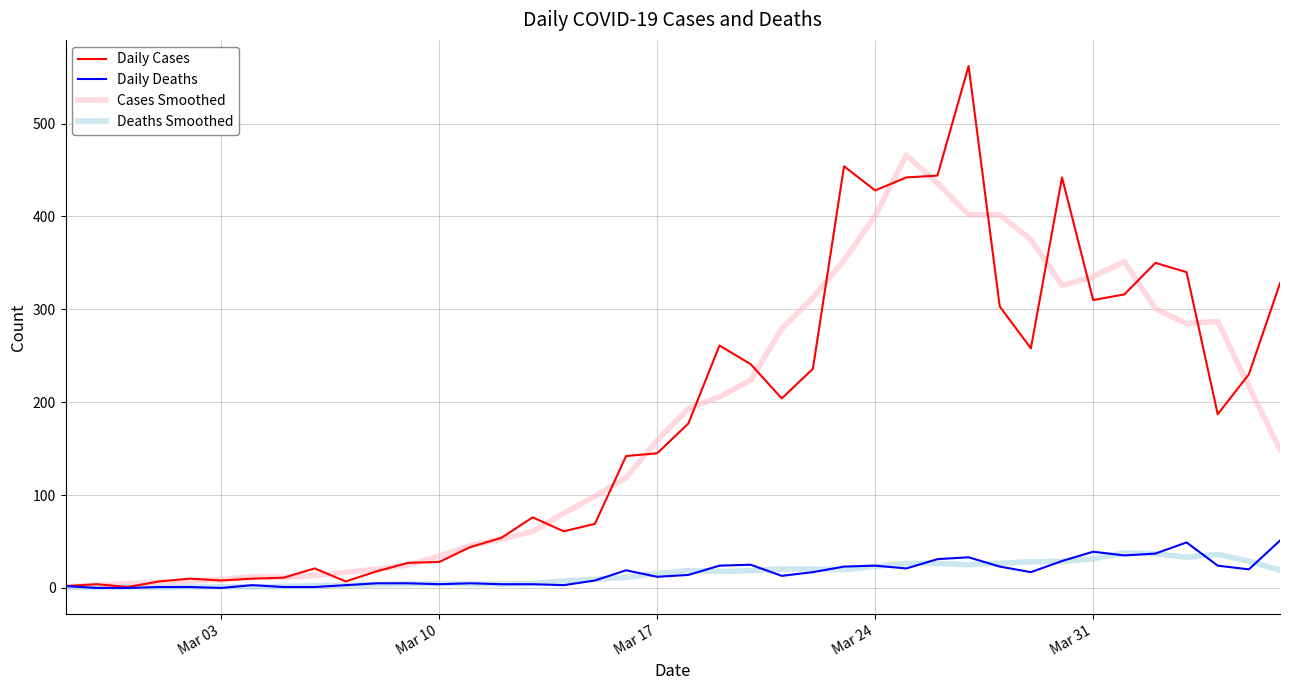

What is the sum of all Cases Smoothed values?

7079.2